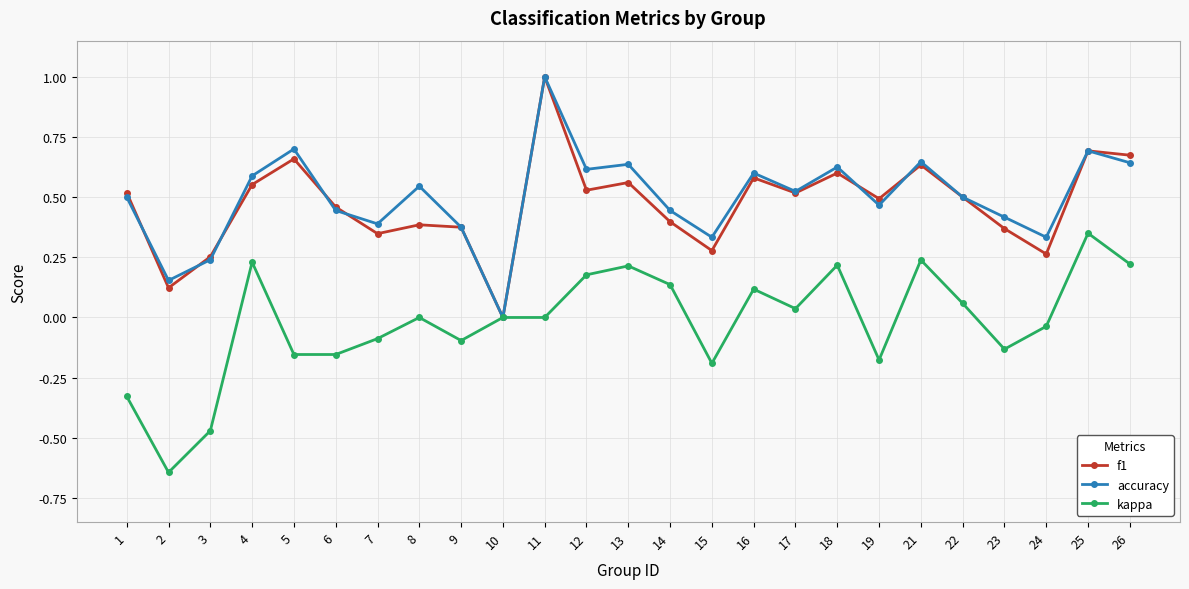

True or false: accuracy has a value of 0.6 at 4.

True